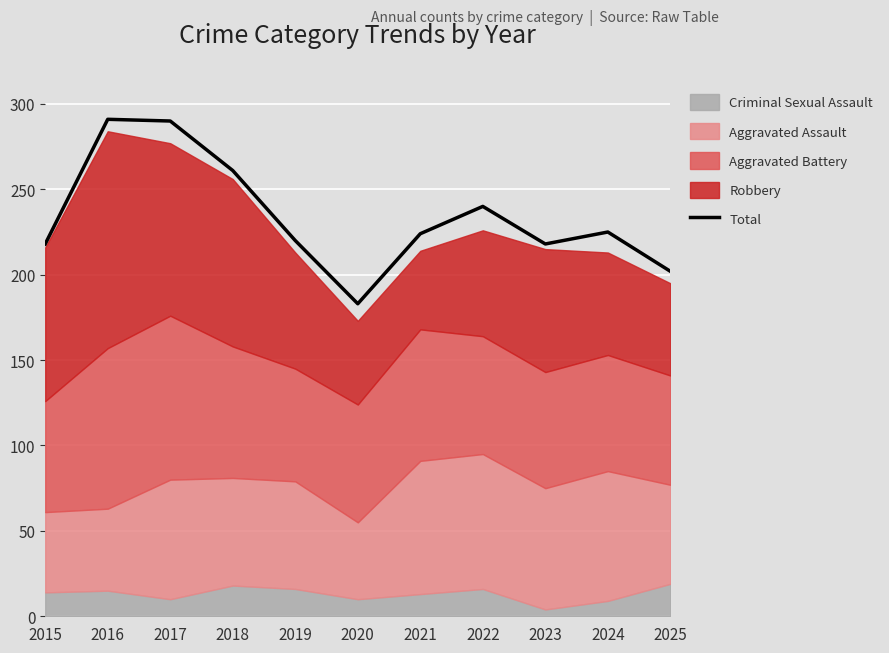

Reading left to right, transcribe all the data shown in this chart.

2015=218	2016=291	2017=290	2018=261	2019=220	2020=183	2021=224	2022=240	2023=218	2024=225	2025=202